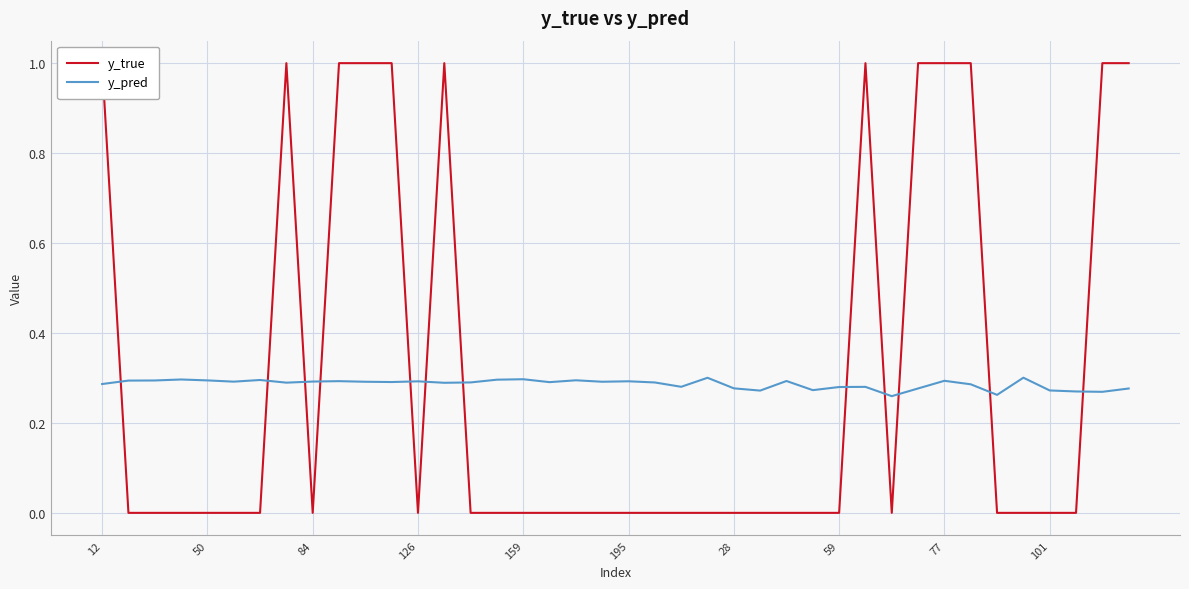

True or false: y_pred has a value of 0.5 at 101.

False